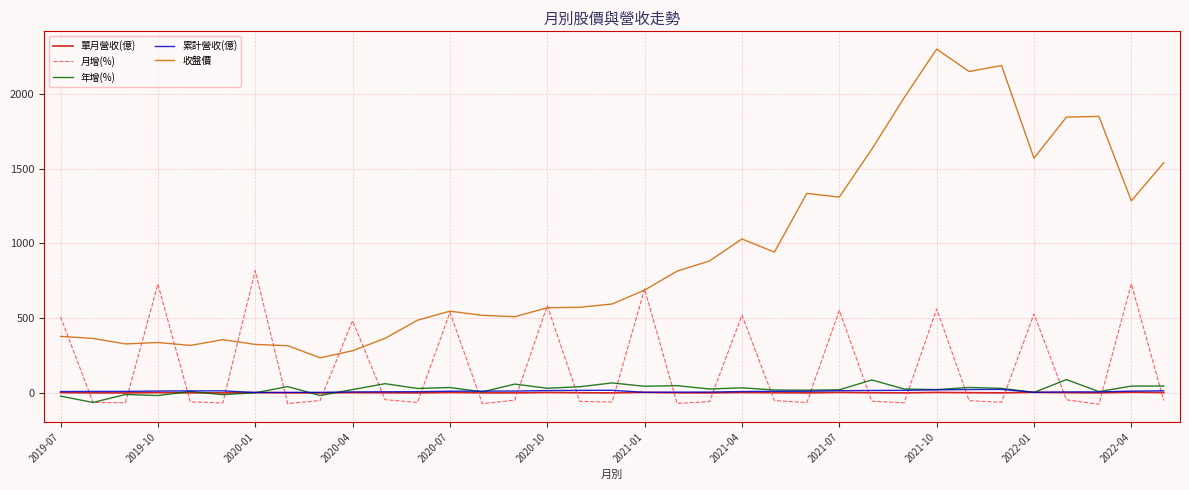

Which series has the widest spread of values?

收盤價